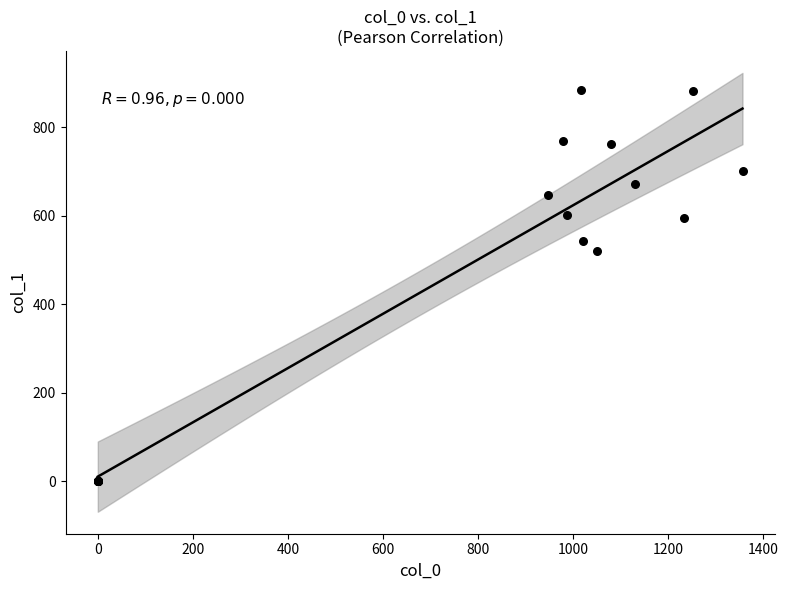

What Y value in the scatter plot is closest to 442?

519.8